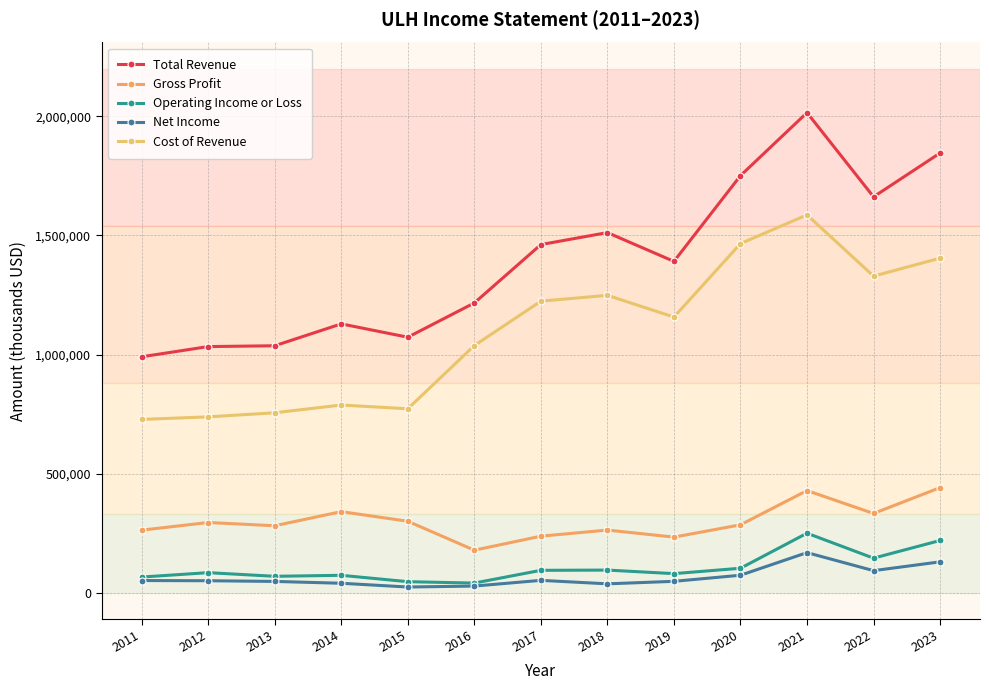

At how many categories does at least one series exceed 843859?

13